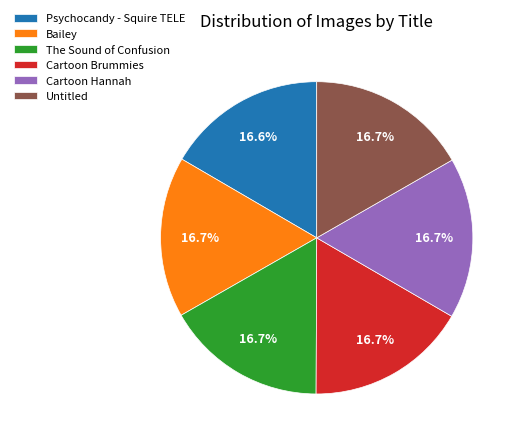

Count the number of slices in the pie.

6